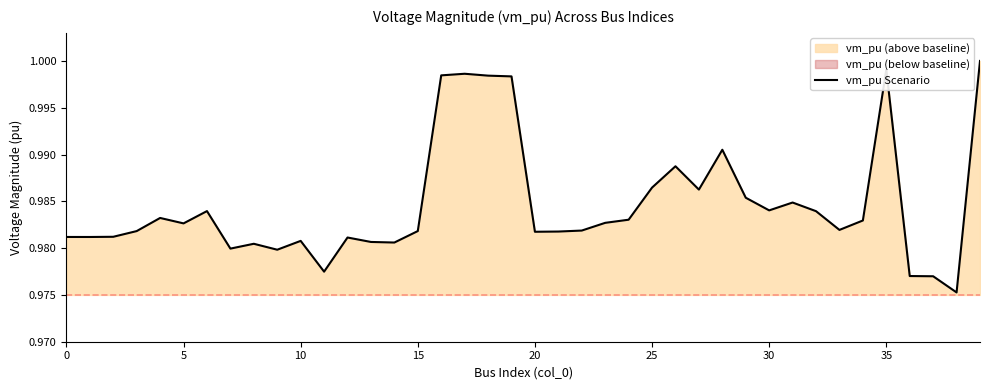

Is it true that the value at 0 is 1.0?

True